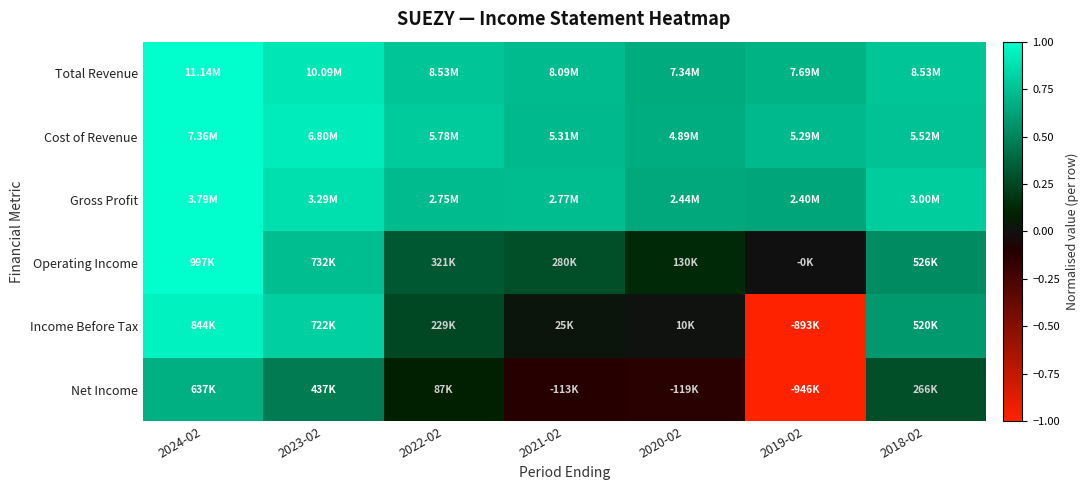

Reading left to right, what are all the values shown in this chart?

Total Revenue: 2024-02=1.0	2023-02=0.9	2022-02=0.8	2021-02=0.7	2020-02=0.7	2019-02=0.7	2018-02=0.8
Cost of Revenue: 2024-02=1.0	2023-02=0.9	2022-02=0.8	2021-02=0.7	2020-02=0.7	2019-02=0.7	2018-02=0.8
Gross Profit: 2024-02=1.0	2023-02=0.9	2022-02=0.7	2021-02=0.7	2020-02=0.6	2019-02=0.6	2018-02=0.8
Operating Income: 2024-02=1.0	2023-02=0.7	2022-02=0.3	2021-02=0.3	2020-02=0.1	2019-02=-0.0	2018-02=0.5
Income Before Tax: 2024-02=0.9	2023-02=0.8	2022-02=0.3	2021-02=0.0	2020-02=0.0	2019-02=-1.0	2018-02=0.6
Net Income: 2024-02=0.7	2023-02=0.5	2022-02=0.1	2021-02=-0.1	2020-02=-0.1	2019-02=-1.0	2018-02=0.3